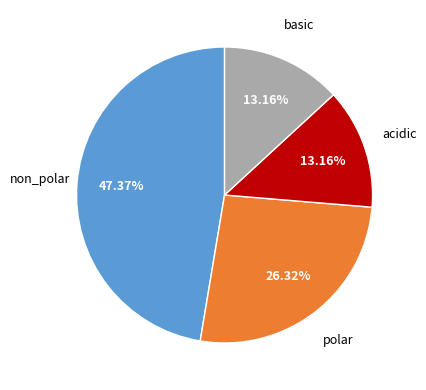

Is there any slice that represents more than half of the pie?

No